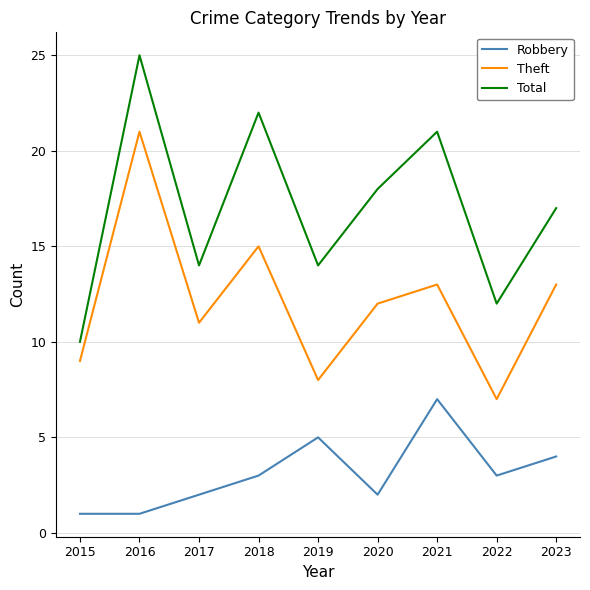

What is the total value across all series at 2016?

47